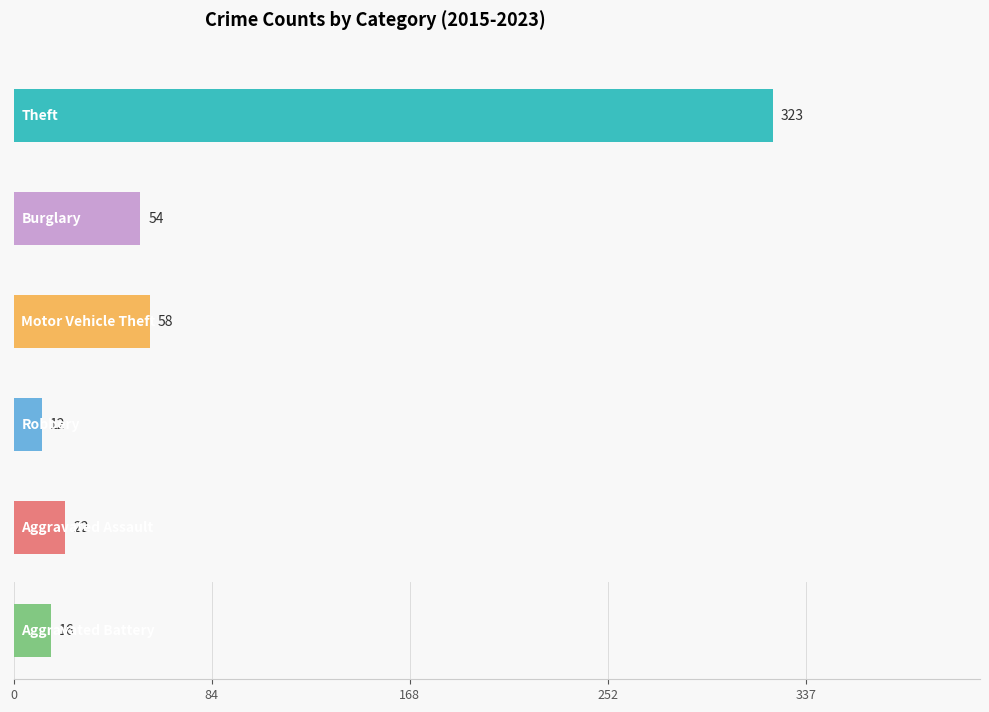

Which series has the largest total across all categories?

Theft